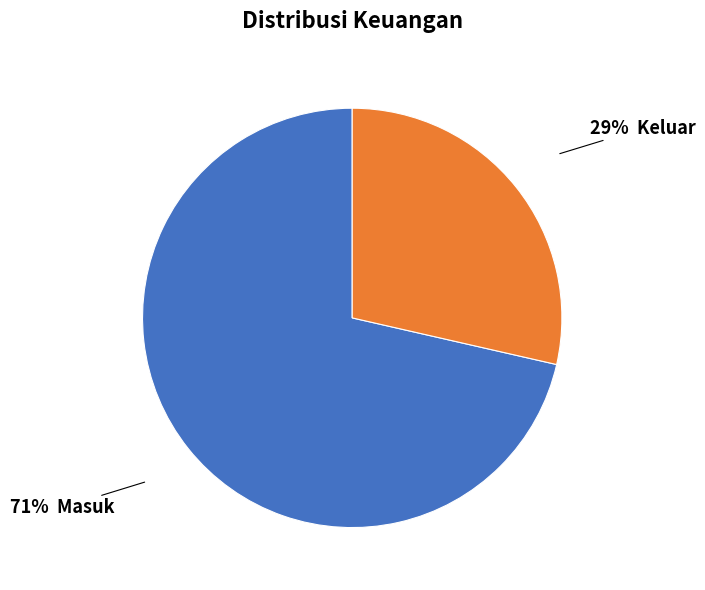

To the nearest percent, what is the average slice percentage?

50%